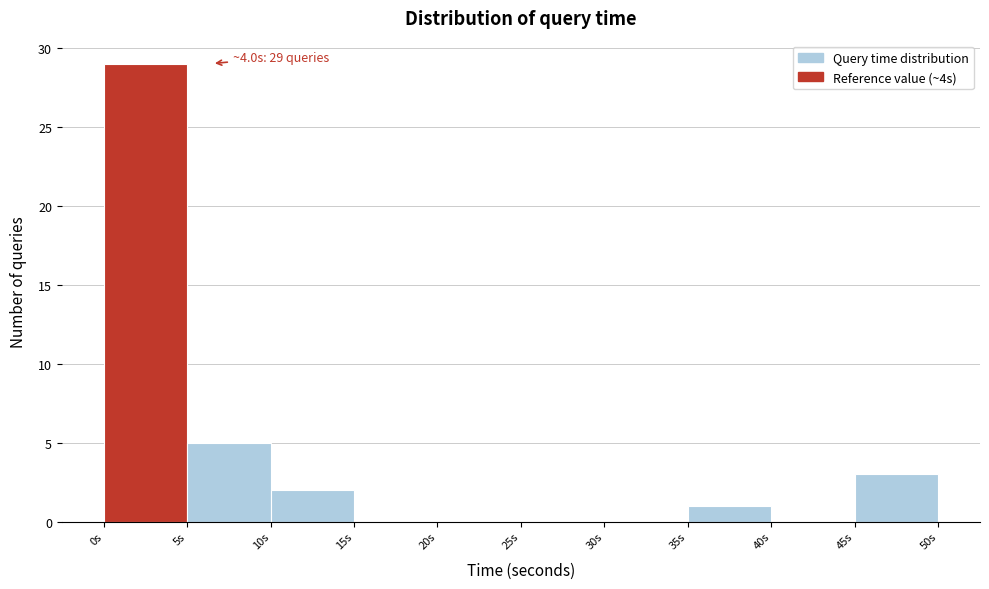

Over which range of the x-axis is the bar tallest?

0 to 5